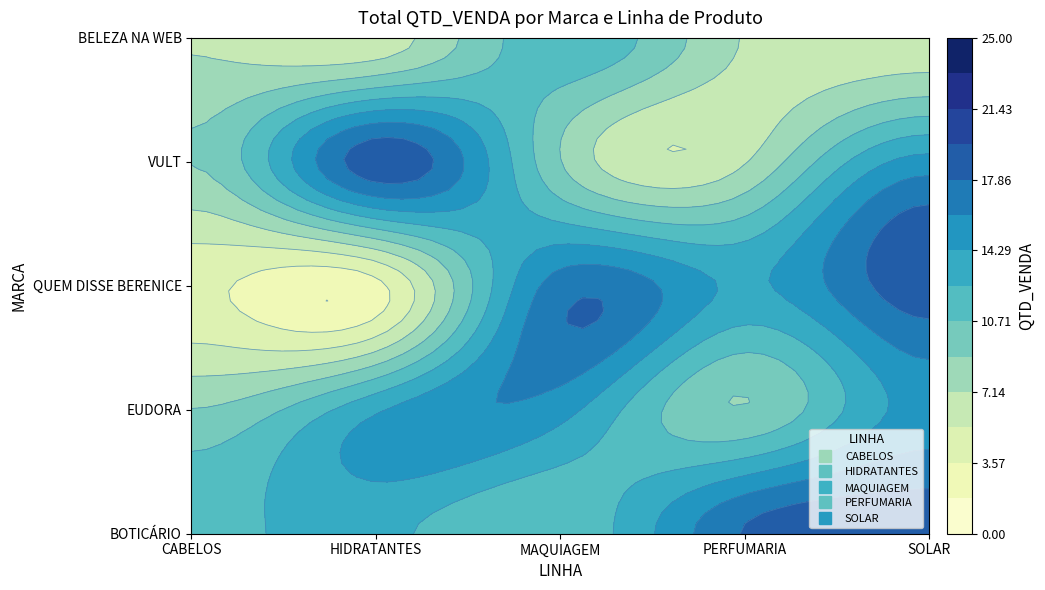

What is the spread (max minus min) of values at VULT?

12